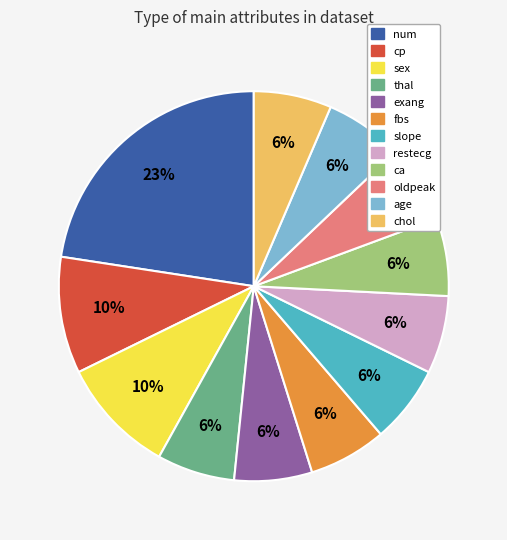

What is the ratio of the value at slope to the value at age?

1.0